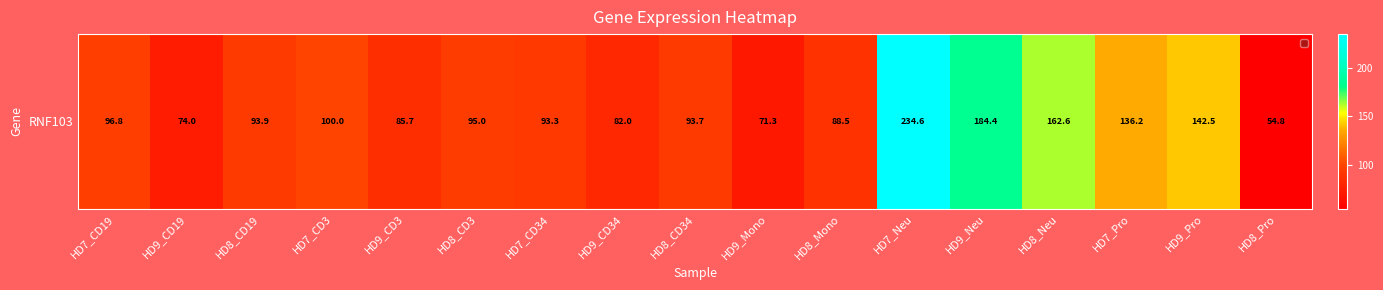

Rank the categories by value from highest to lowest.

HD7_Neu, HD9_Neu, HD8_Neu, HD9_Pro, HD7_Pro, HD7_CD3, HD7_CD19, HD8_CD3, HD8_CD19, HD8_CD34, HD7_CD34, HD8_Mono, HD9_CD3, HD9_CD34, HD9_CD19, HD9_Mono, HD8_Pro